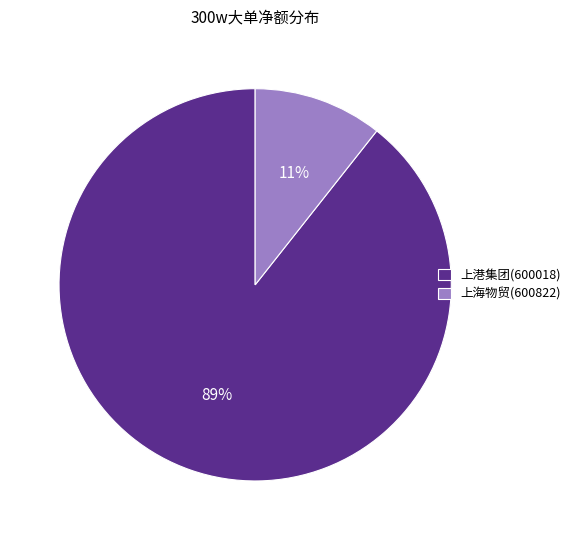

True or false: 上港集团(600018) accounts for 77% of the total.

False